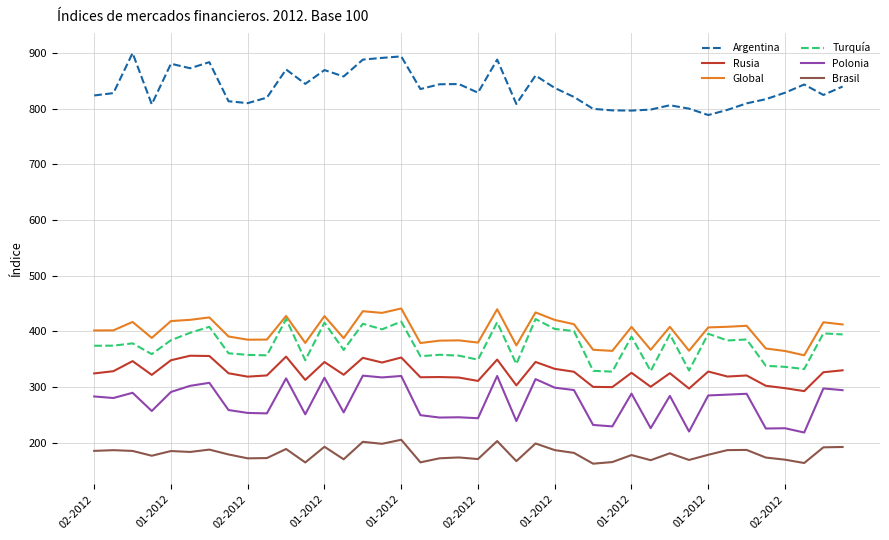

What is the highest value of the Global series?

440.9